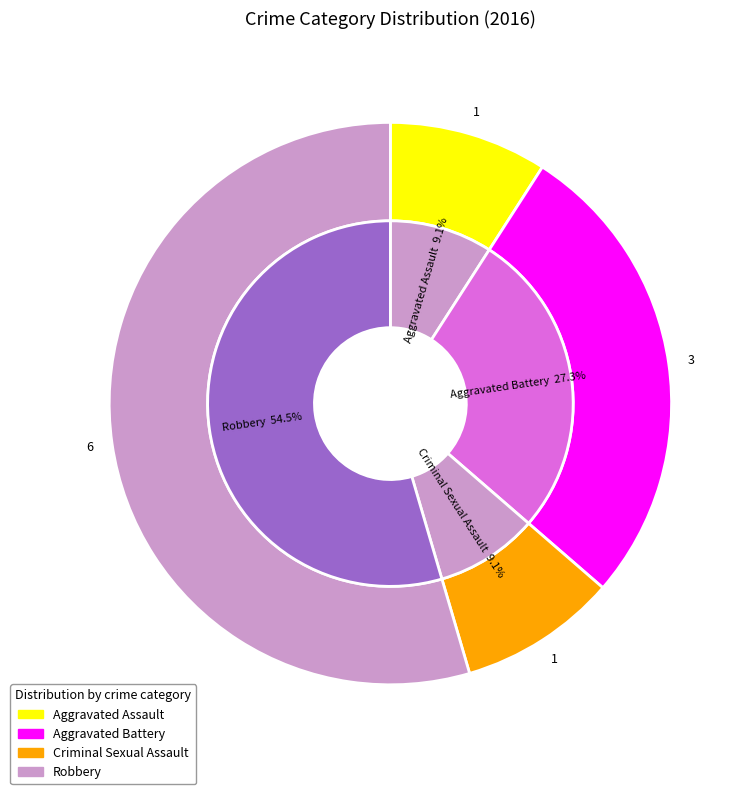

The Aggravated Battery slice represents 27% of the pie. True or false?

True